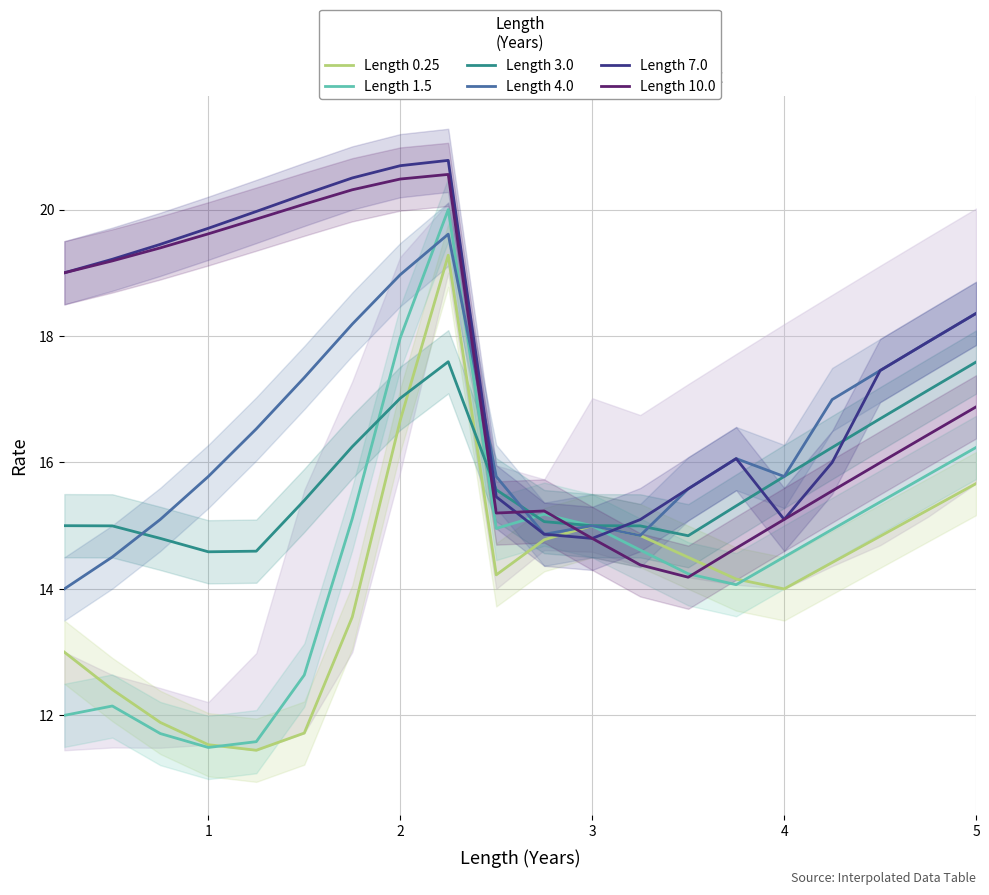

What is the maximum value for Length 3.0?

17.6